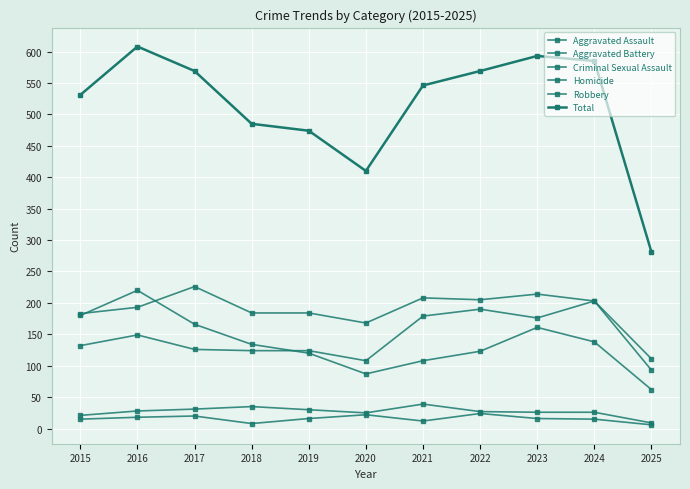

Where does the Criminal Sexual Assault series first go above 27?

2016